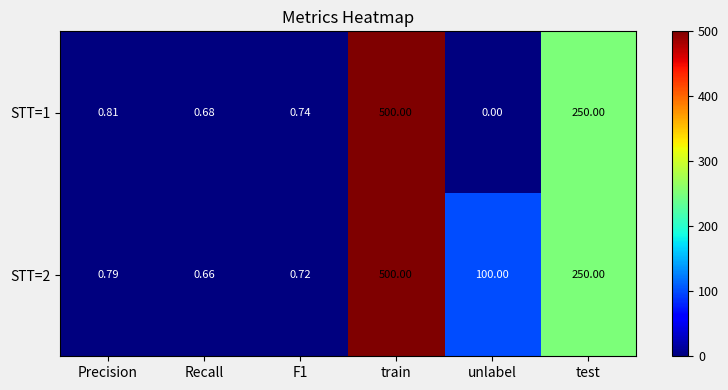

Rank the series at F1 from lowest to highest value.

STT=2, STT=1